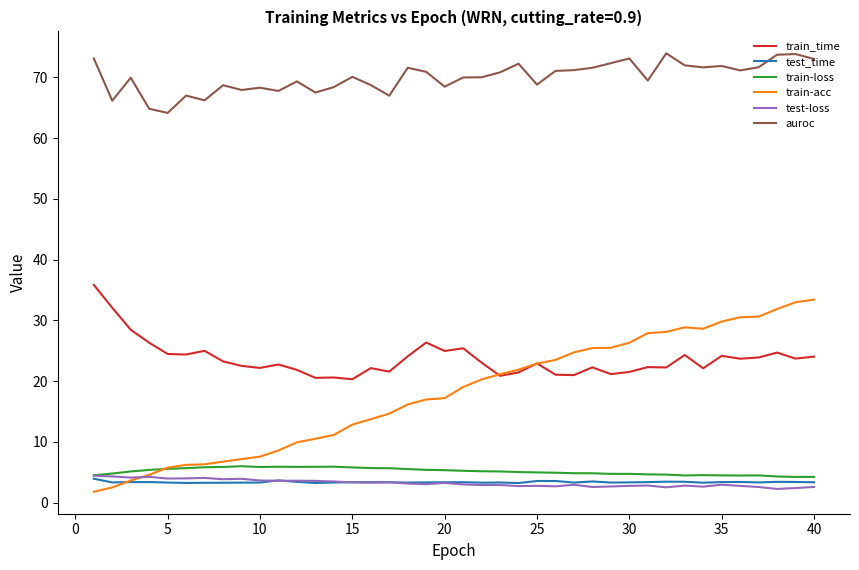

True or false: auroc and test-loss intersect in this chart.

False